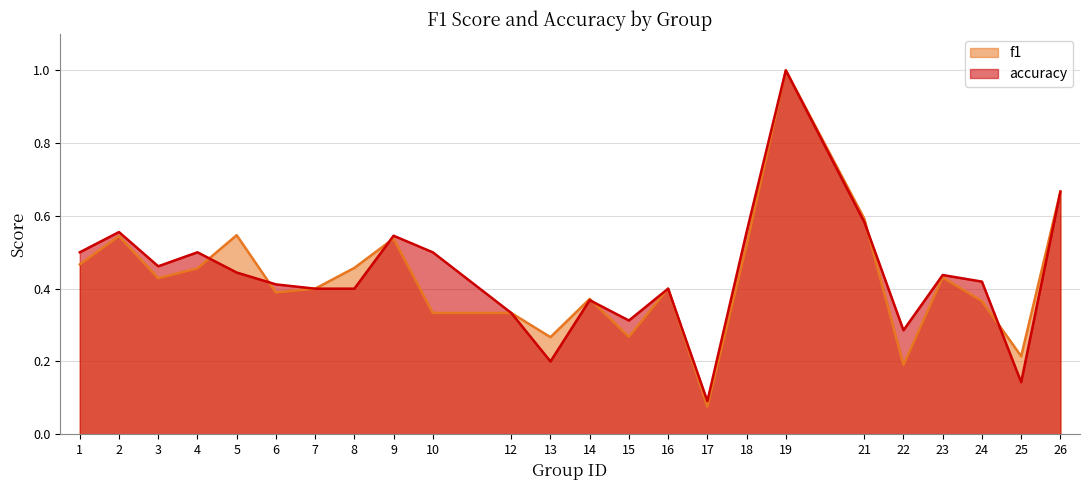

At which category does f1 reach its first local peak?

2